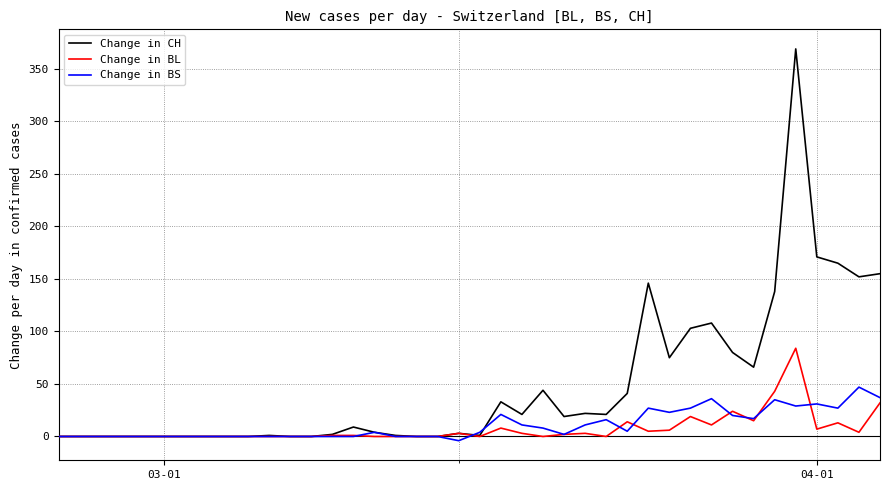

Which series has the largest total across all categories?

Change in CH